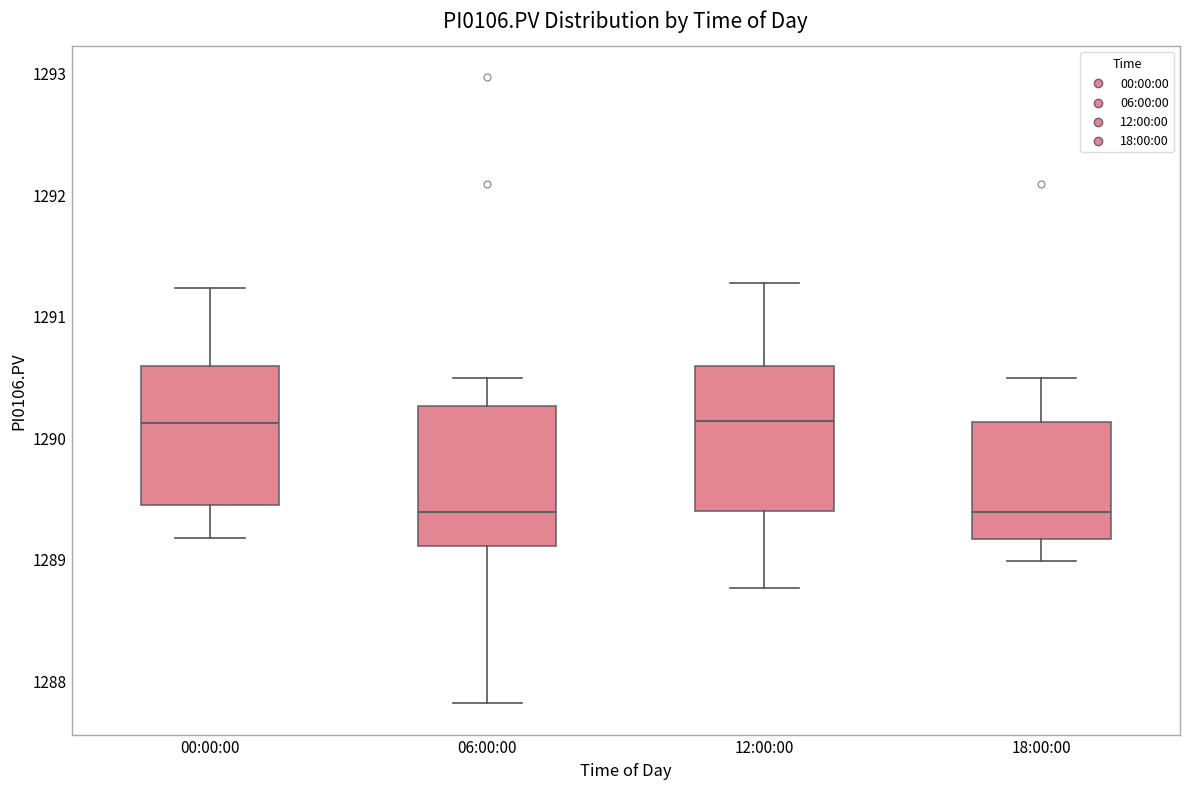

Reading left to right, transcribe this box plot: for each box, give where its median line is, the range the box spans, and where its two whiskers end, as read against the y-axis. The values are not printed on the chart, so give them approximately, as read against the axis.

00:00:00: median 1290.1, box 1289.4 to 1290.6, whiskers 1289.2 to 1291.2
06:00:00: median 1289.4, box 1289.1 to 1290.3, whiskers 1287.8 to 1290.5
12:00:00: median 1290.1, box 1289.4 to 1290.6, whiskers 1288.8 to 1291.3
18:00:00: median 1289.4, box 1289.2 to 1290.1, whiskers 1289.0 to 1290.5